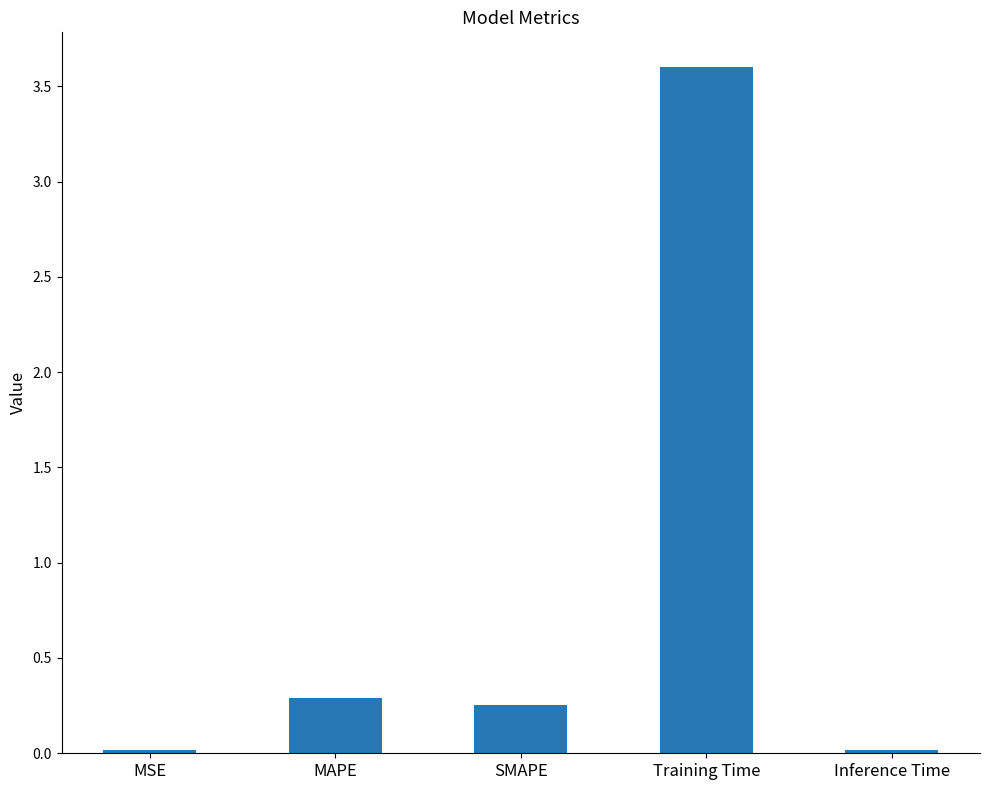

Is it true that the value at SMAPE is 0.1?

False